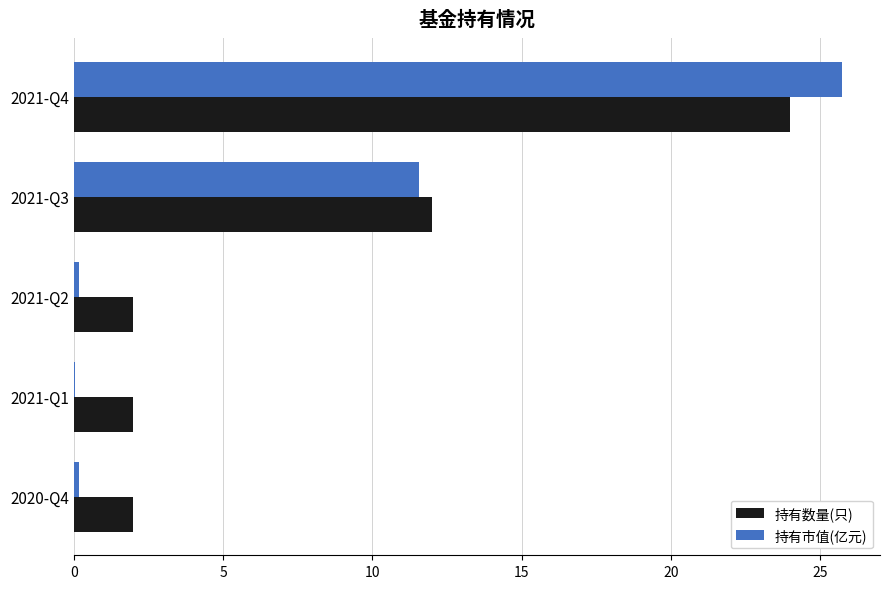

Is it true that 持有数量(只) equals 39.2 at 2021-Q4?

False